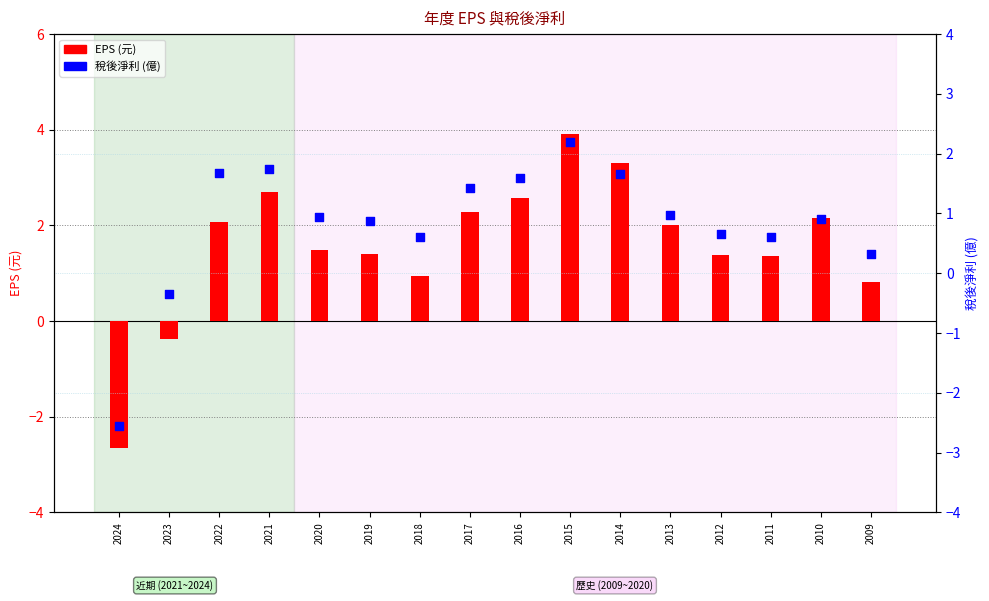

At which category is the sum across all series the highest?

2015